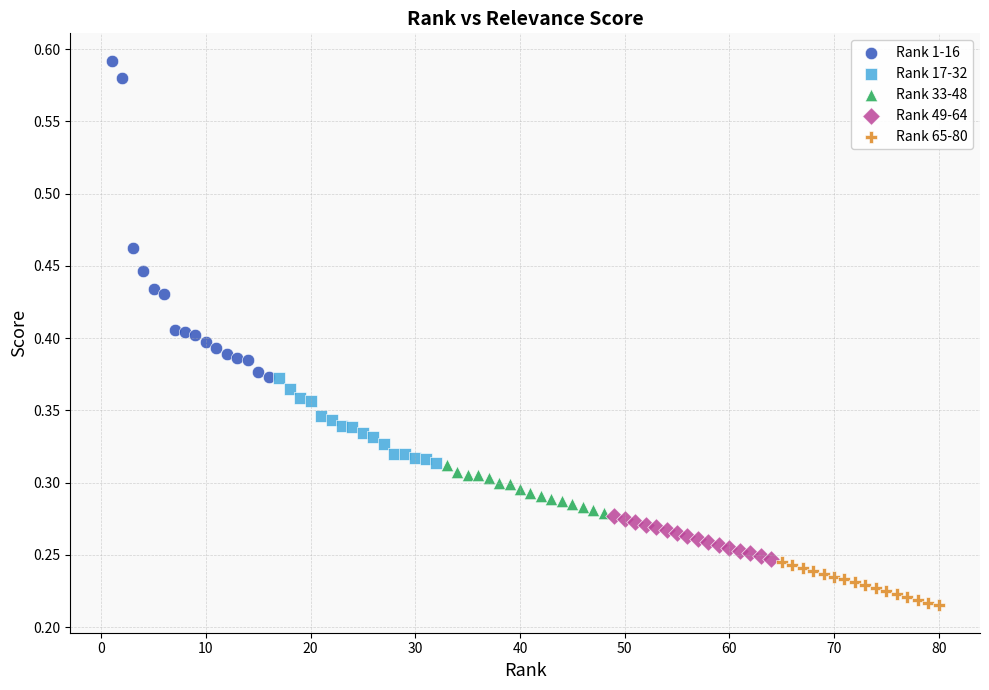

Which series reaches the minimum Y coordinate?

Rank 65-80